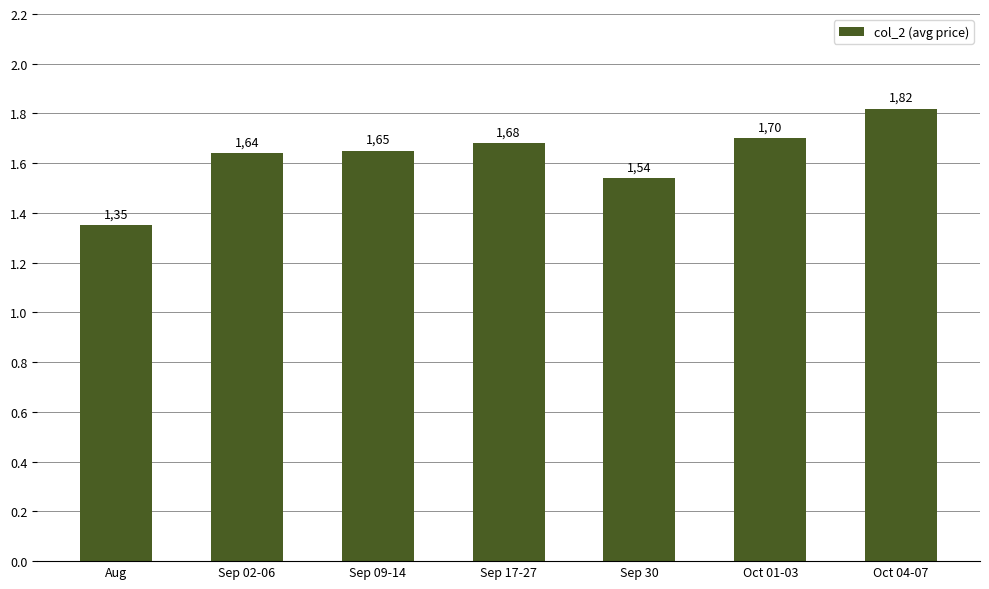

The chart shows a value of 1.1 at Oct 04-07. True or false?

False